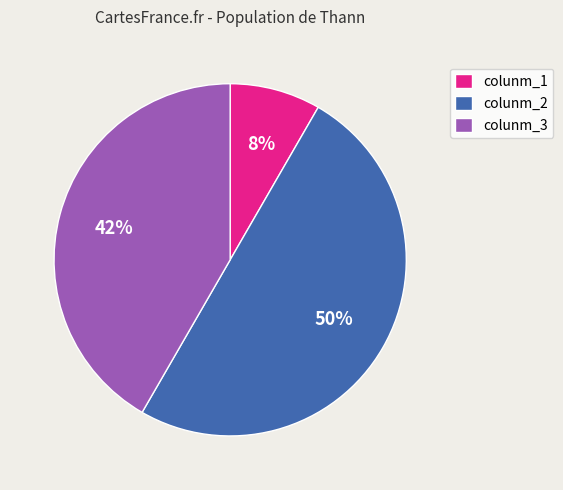

To the nearest percent, what percentage of the pie is colunm_1?

8%